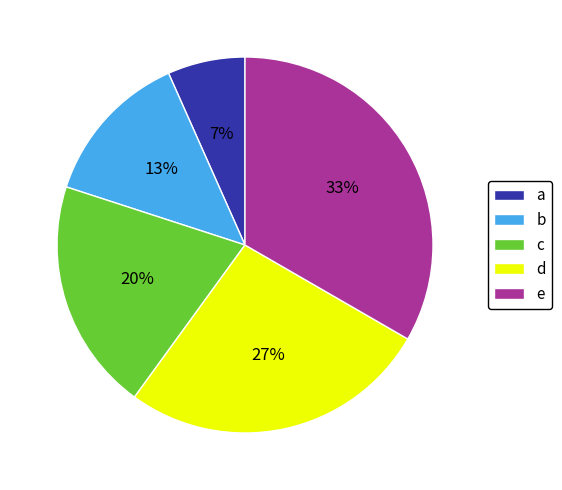

Which category has the smallest portion of the pie?

a